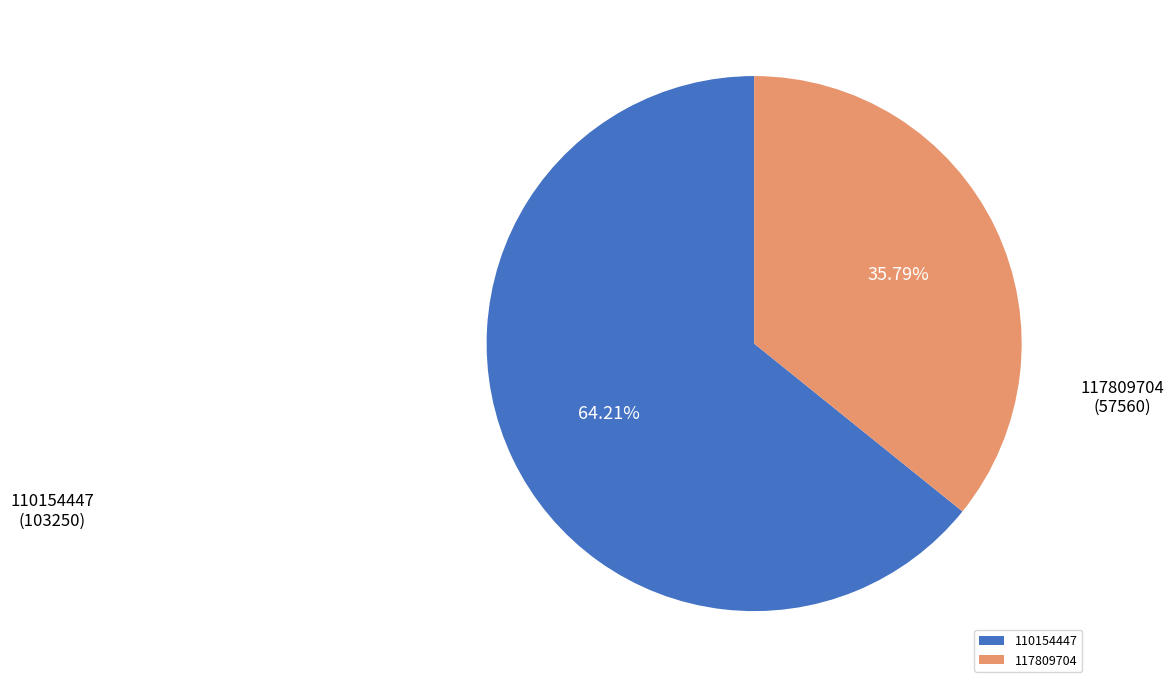

What percentage is the 110154447 slice, to the nearest percent?

64%